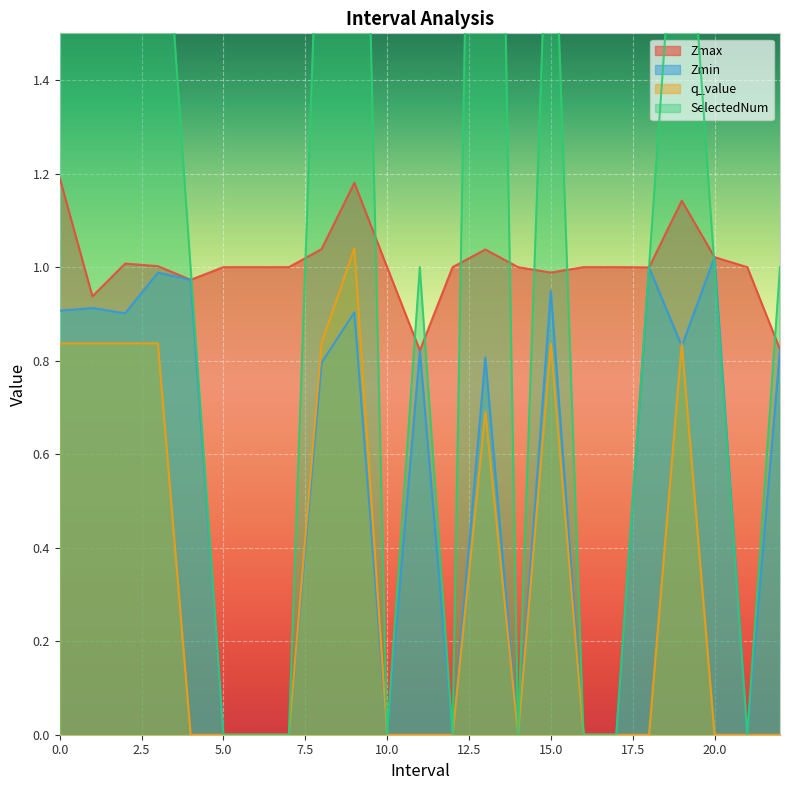

Reading left to right, list all the values displayed in this chart.

Zmax: 1.2	0.9	1.0	1.0	1.0	1.0	1.0	1.0	1.0	1.2	1.0	0.8	1.0	1.0	1.0	1.0	1.0	1.0	1.0	1.1	1.0	1.0	0.8
Zmin: 0.9	0.9	0.9	1.0	1.0	0.0	0.0	0.0	0.8	0.9	0.0	0.8	0.0	0.8	0.0	0.9	0.0	0.0	1.0	0.8	1.0	0.0	0.8
q_value: 0.8	0.8	0.8	0.8	0.0	0.0	0.0	0.0	0.8	1.0	0.0	0.0	0.0	0.7	0.0	0.8	0.0	0.0	0.0	0.8	0.0	0.0	0.0
SelectedNum: 2.0	2.0	2.0	2.0	1.0	0.0	0.0	0.0	2.0	3.0	0.0	1.0	0.0	4.0	0.0	2.0	0.0	0.0	1.0	2.0	1.0	0.0	1.0